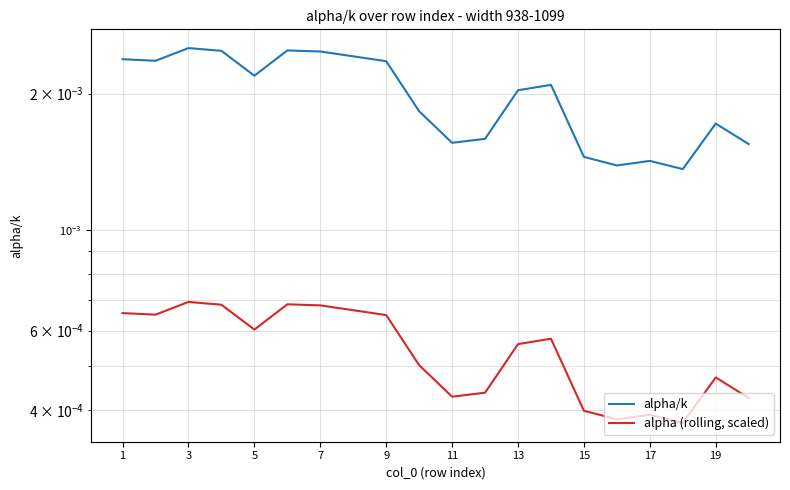

True or false: alpha/k has more than 1 interior local peaks.

True